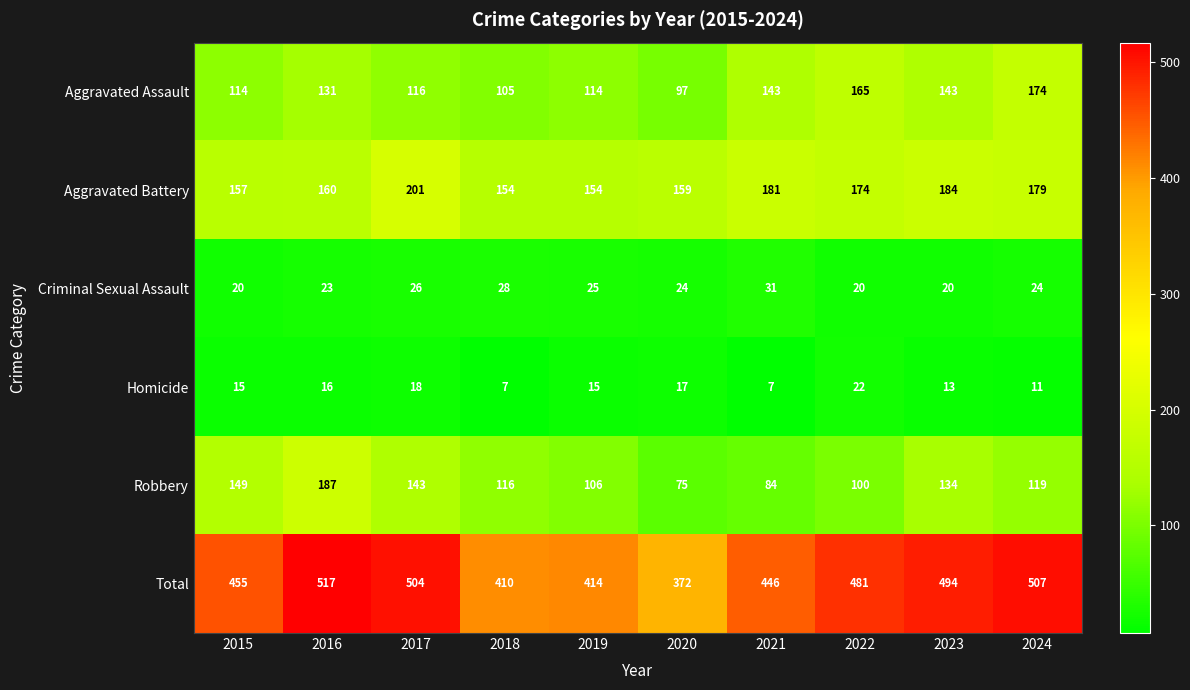

Between 2021 and 2024, which series saw the biggest shift?

Total